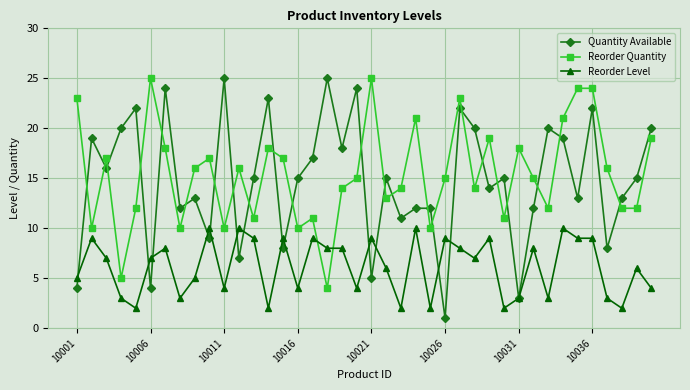

Which series has the widest spread of values?

Quantity Available